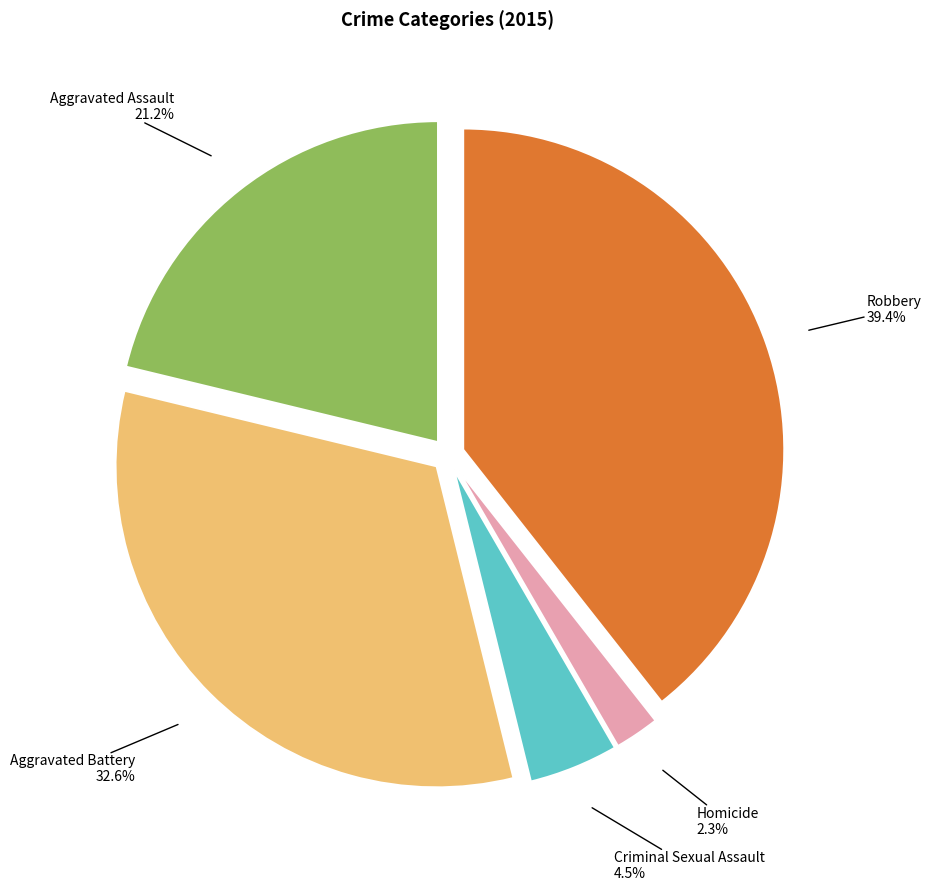

Is there any slice that represents more than half of the pie?

No